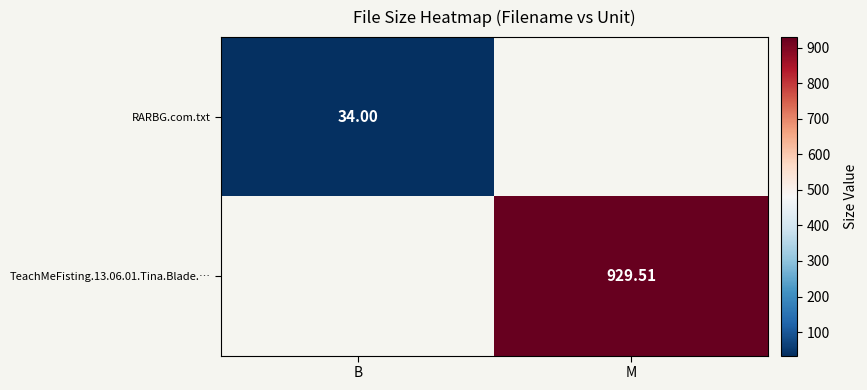

Is the value of RARBG.com.txt at B greater than the value of TeachMeFisting.13.06.01.Tina.Blade.… at M?

No